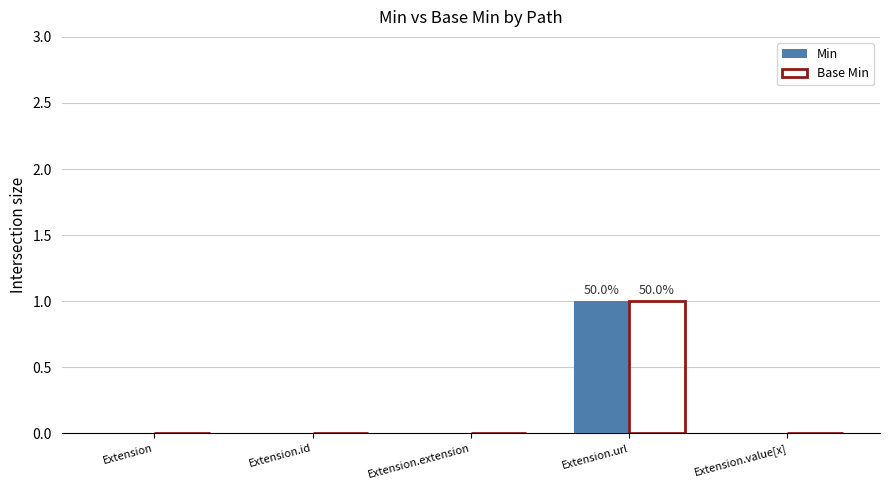

Is the value of Min at Extension.value[x] greater than the value of Base Min at Extension.url?

No